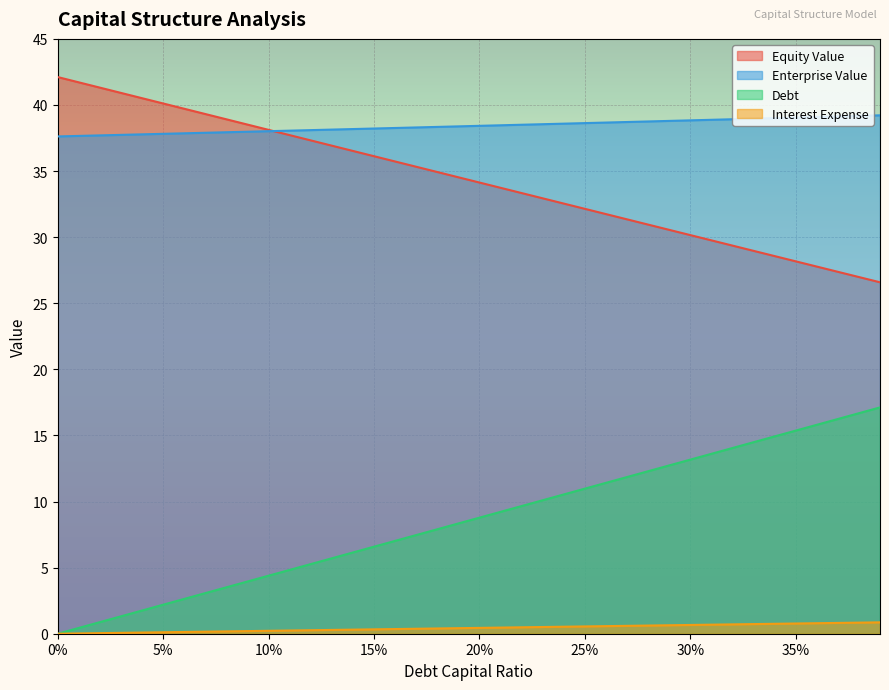

What is the difference between the second highest and minimum values in the enterprise_value series?

1.6